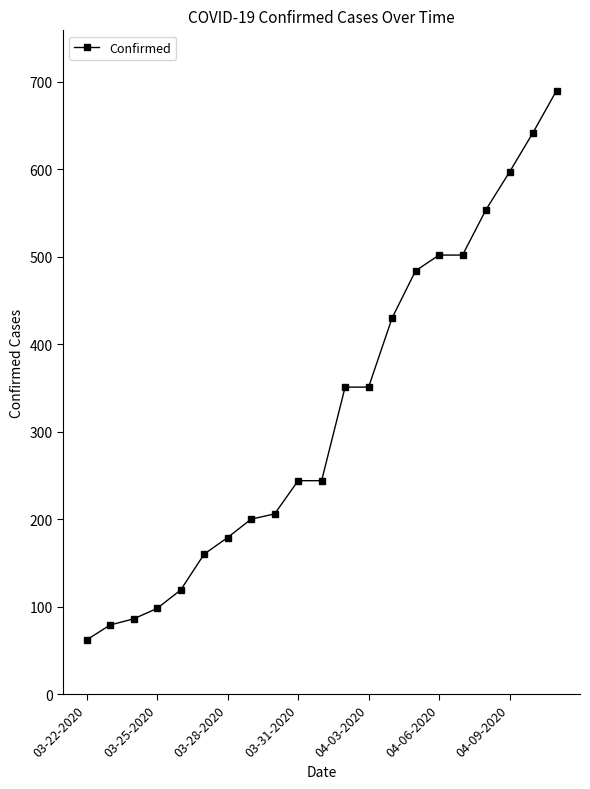

What is the smallest value displayed?

62